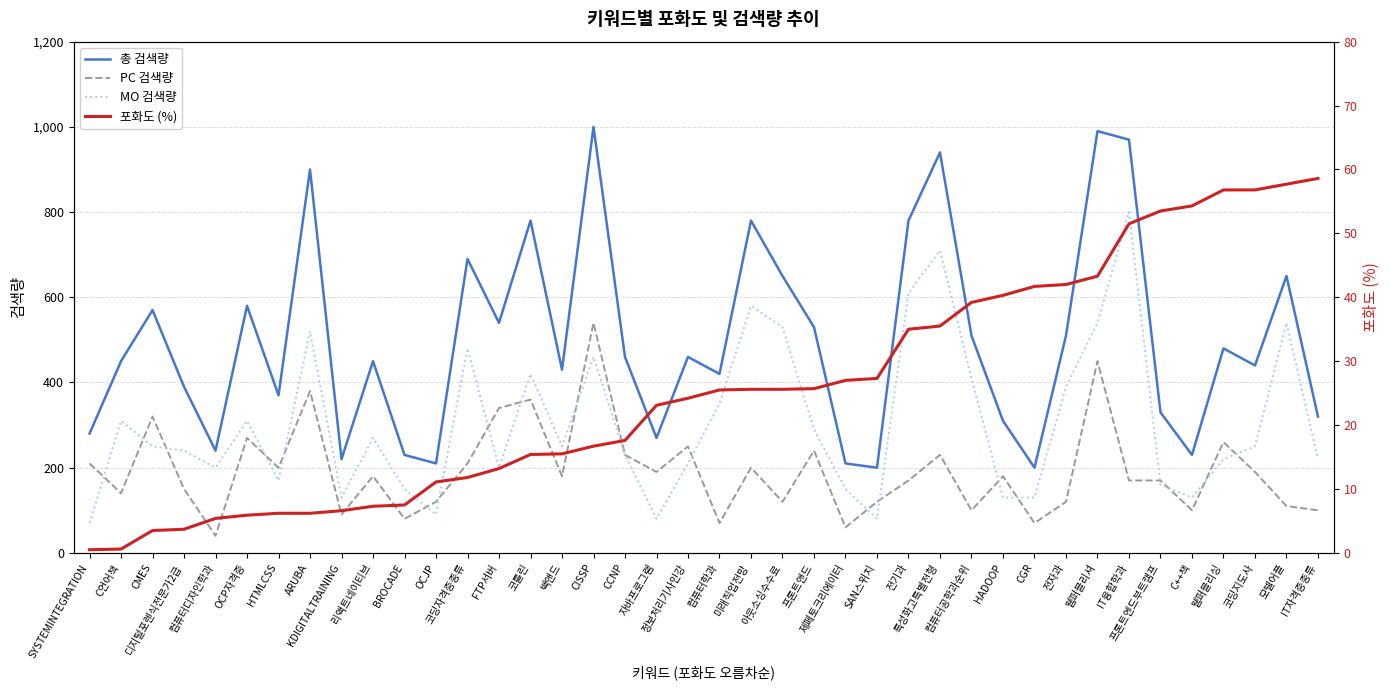

What is the total value across all series at OCJP?

431.1